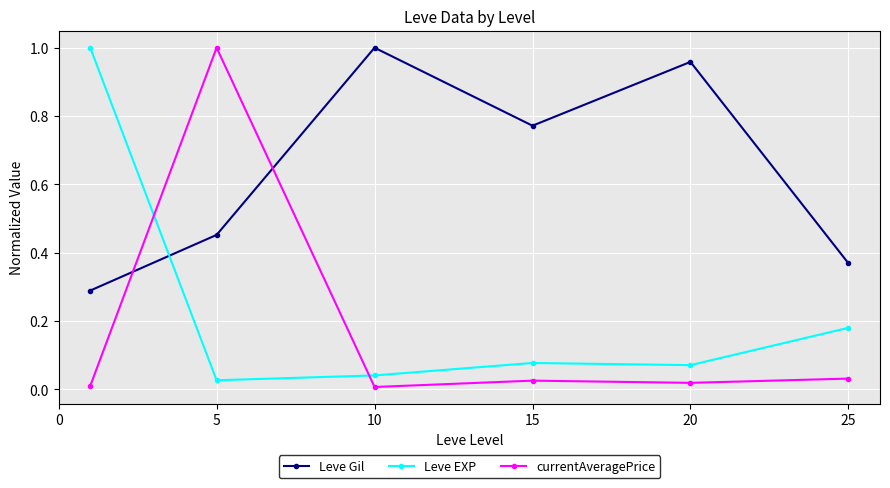

How many times do Leve Gil and Leve EXP cross each other?

1